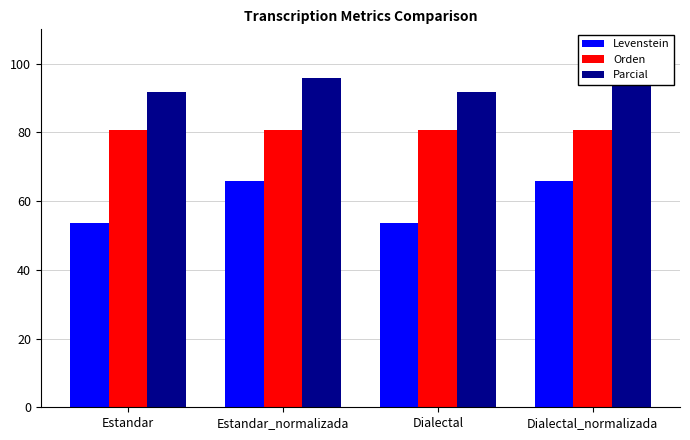

List the series in order of their peak value, highest first.

Parcial, Orden, Levenstein